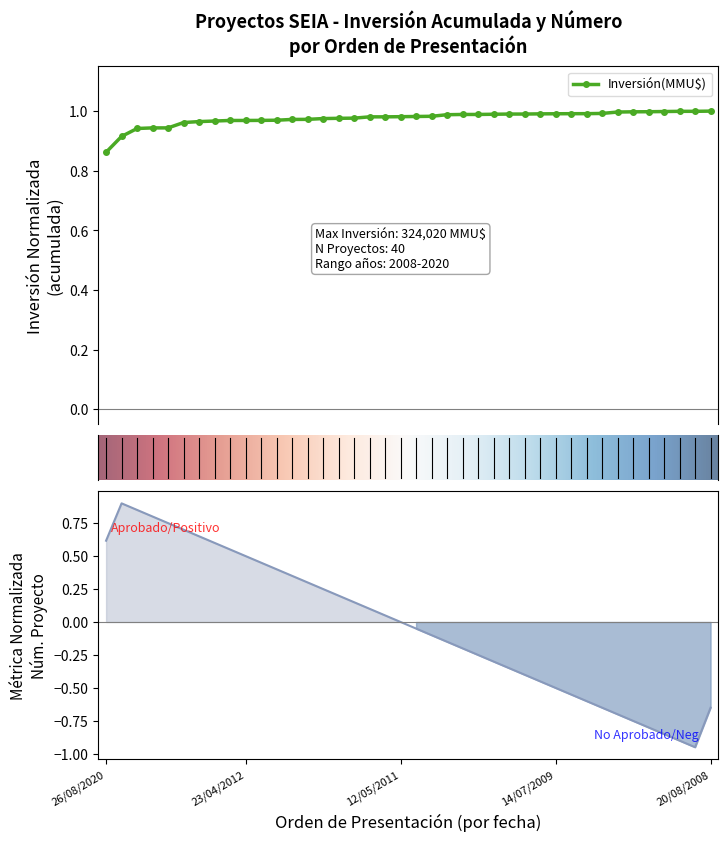

Reading right to left, what are all the values shown in this chart?

-0.6	-0.9	-0.9	-0.9	-0.8	-0.8	-0.7	-0.6	-0.6	-0.5	-0.5	-0.4	-0.4	-0.3	-0.3	-0.2	-0.2	-0.1	-0.1	-0.1	0.0	0.1	0.1	0.1	0.2	0.2	0.3	0.3	0.4	0.4	0.5	0.6	0.6	0.6	0.7	0.7	0.8	0.8	0.9	0.6